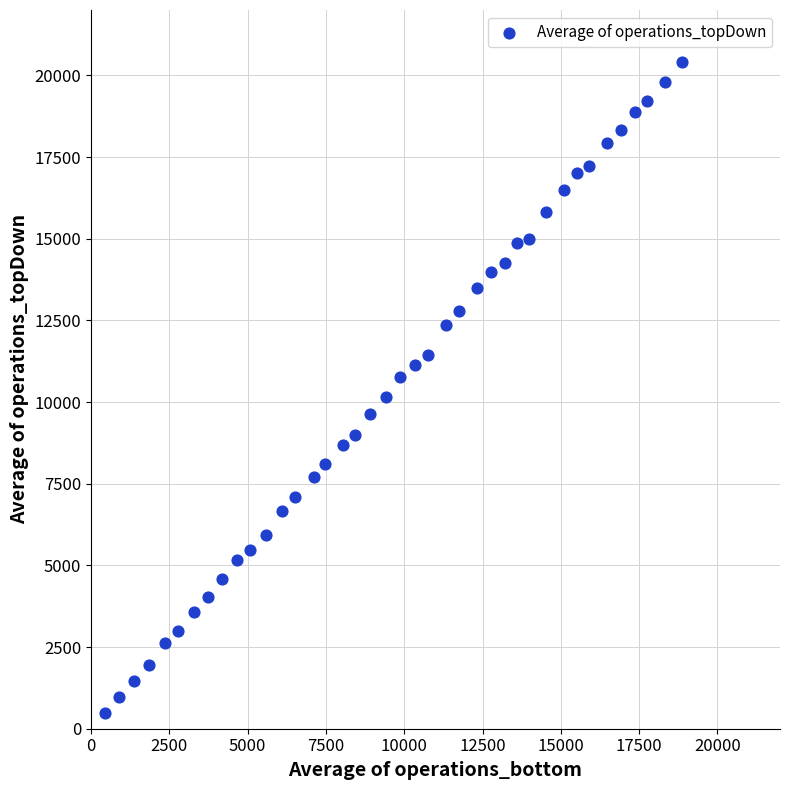

What is the range of Y values (max minus min)?

19928.8